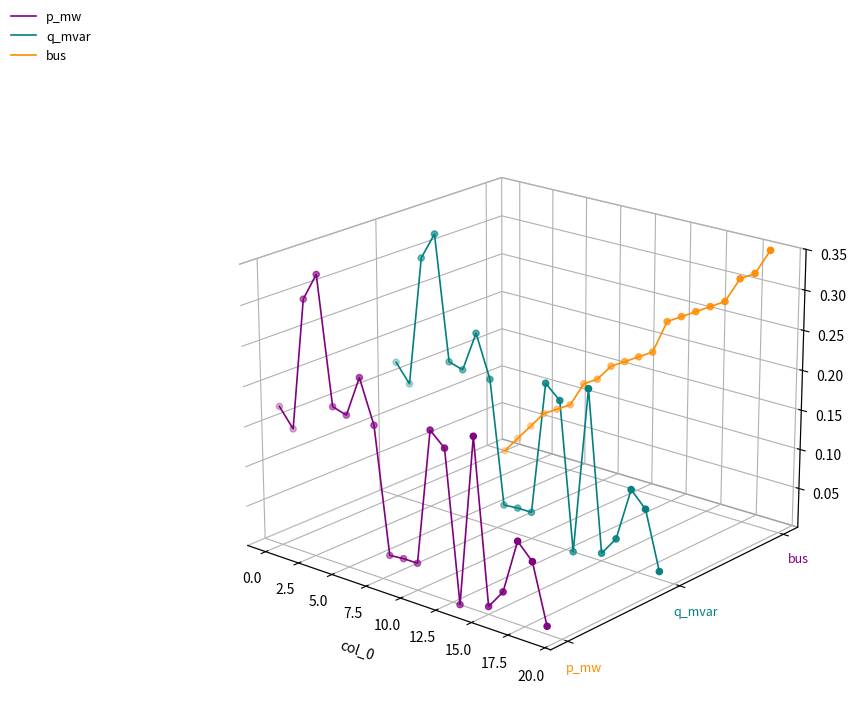

Is the value of bus at 15 greater than the value of q_mvar at 7.5?

Yes